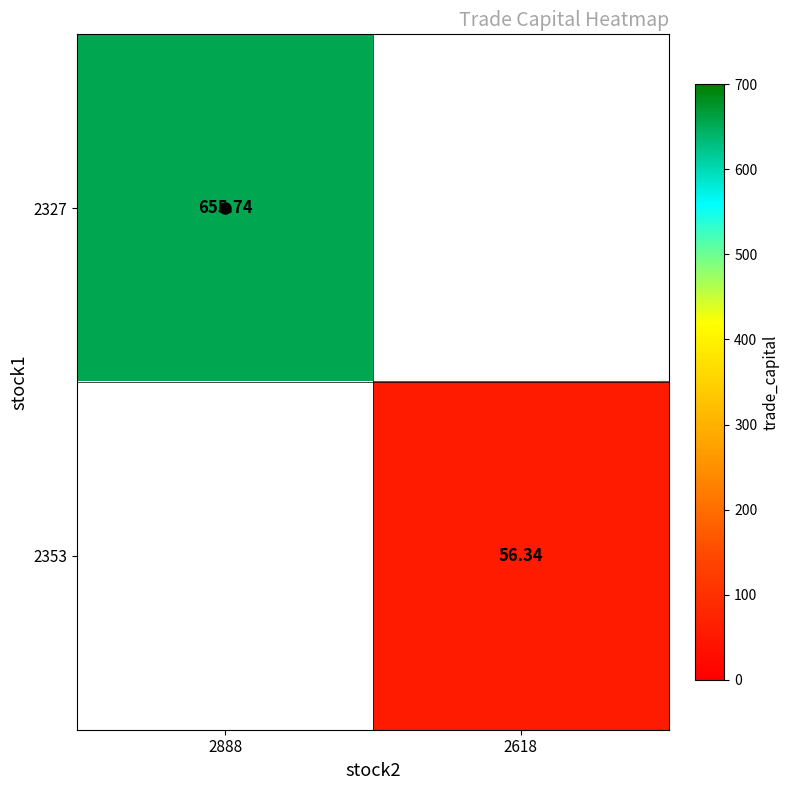

True or false: 2327 has a value of 365.9 at 2888.

False